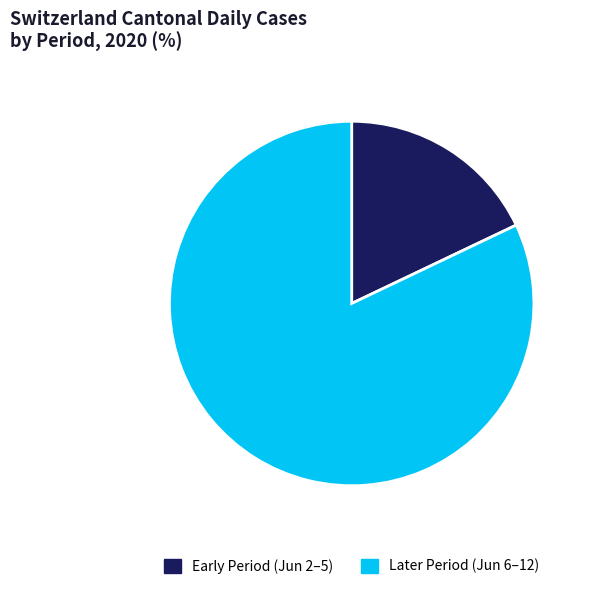

Which category has the biggest portion of the pie?

Later Period (Jun 6–12)